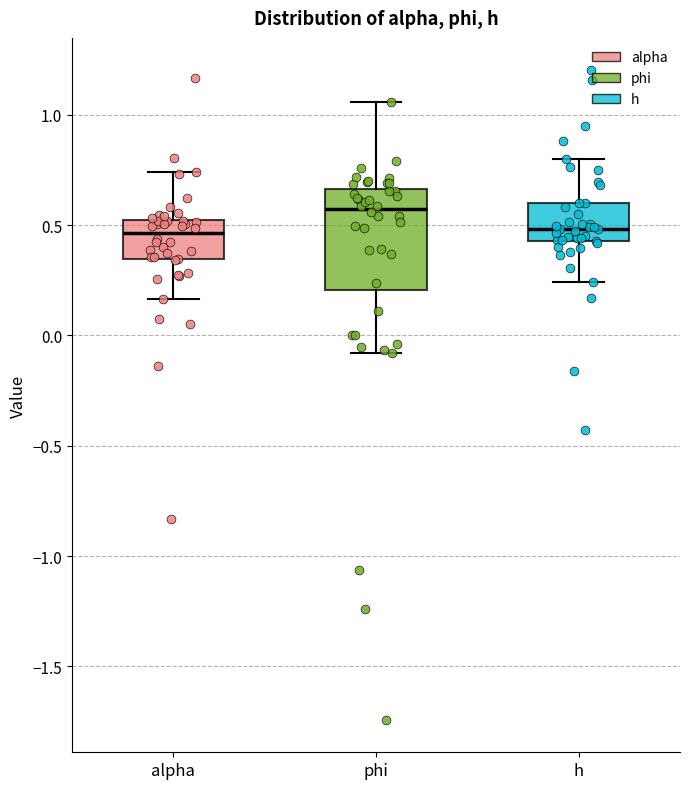

Which box is the tallest, from its lower edge to its upper edge?

phi